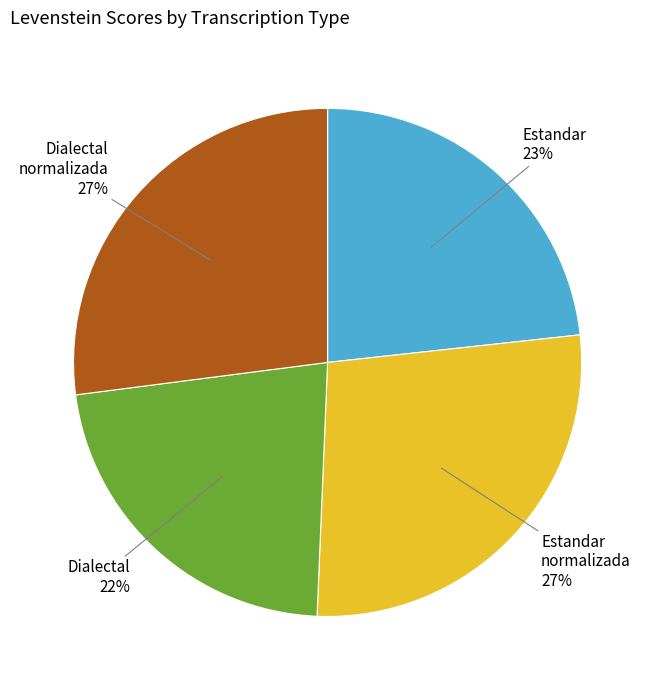

To the nearest percent, what is the difference between the largest and smallest slice percentages?

5%